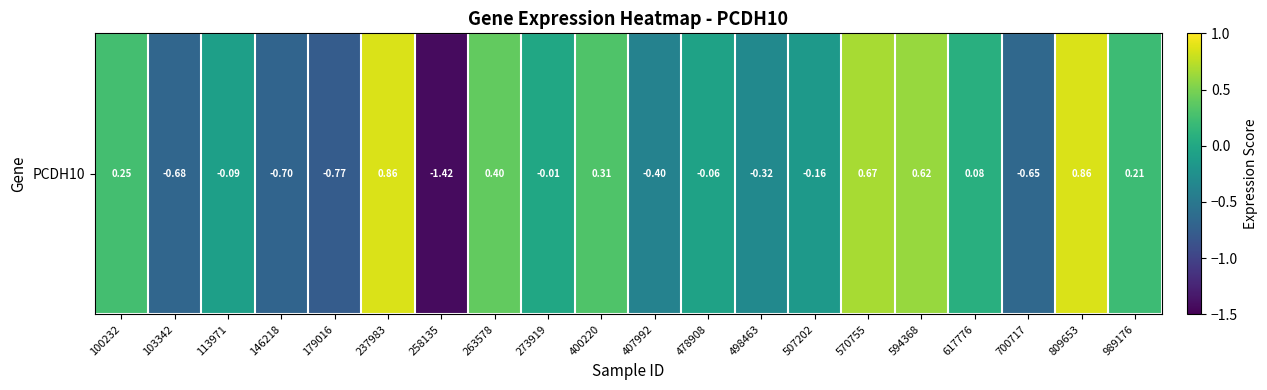

Rank the categories by value from lowest to highest.

258135, 179016, 146218, 103342, 700717, 407992, 498463, 507202, 113971, 478908, 273919, 617776, 989176, 100232, 400220, 263578, 594368, 570755, 237983, 809653